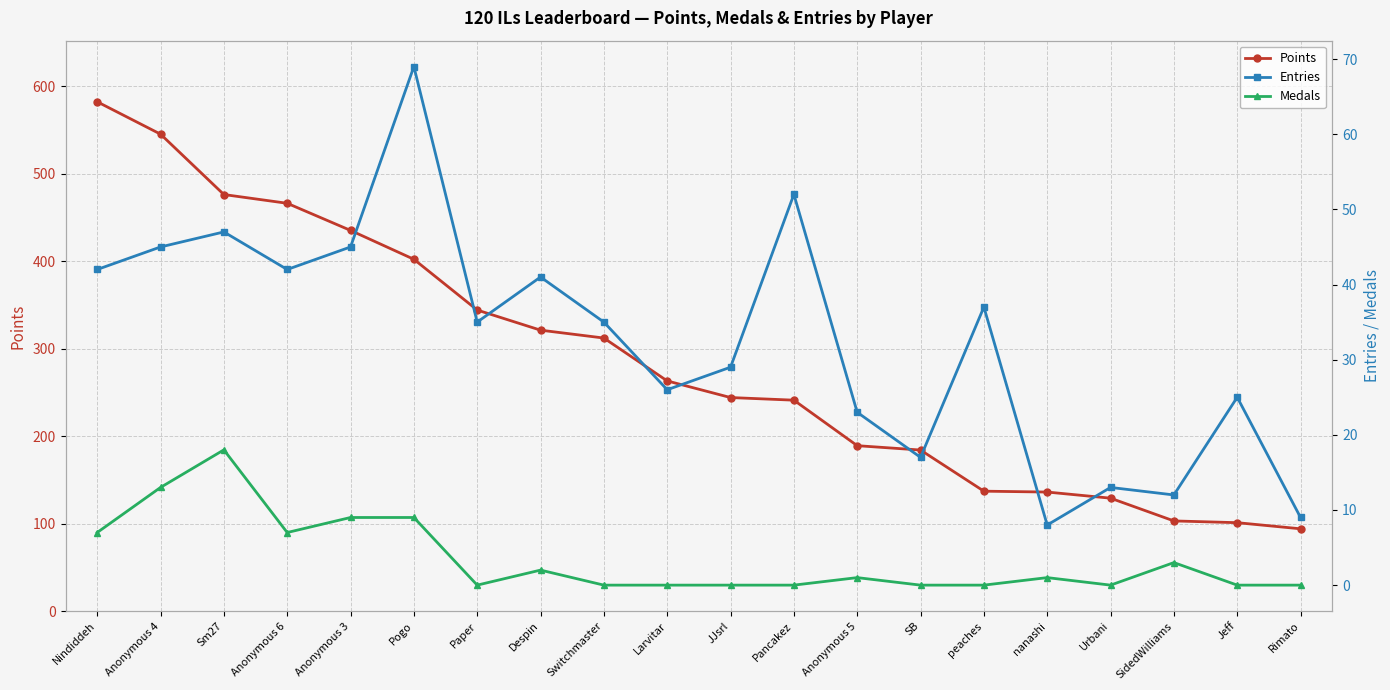

How many interior local peaks does the Entries series have?

7